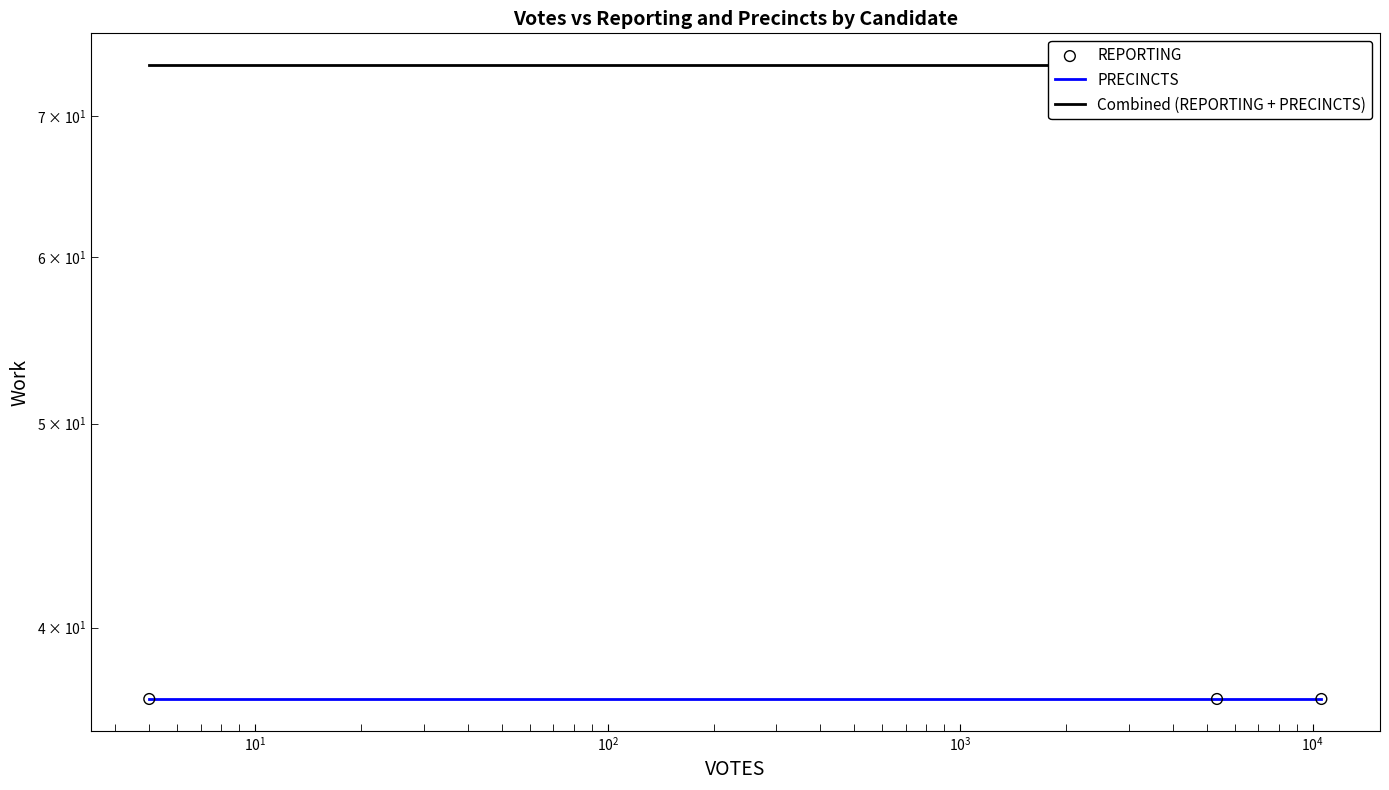

Which series reaches the minimum Y coordinate?

PRECINCTS